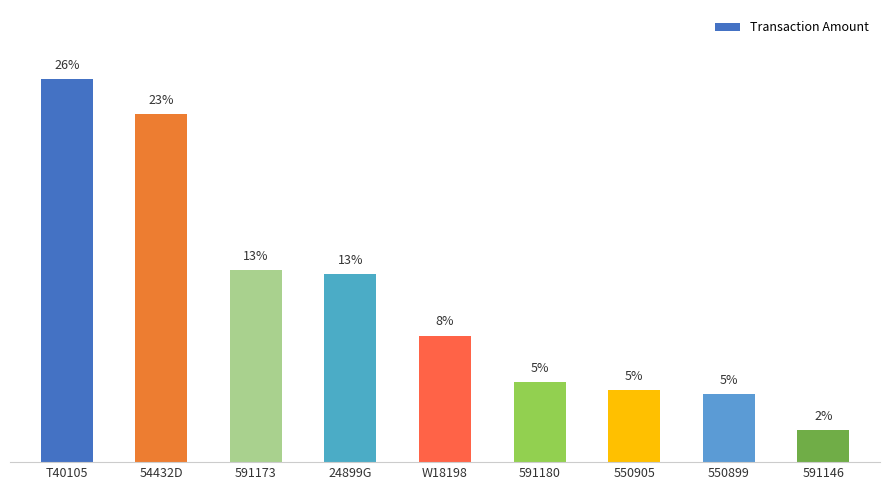

Does the chart contain any negative values?

No